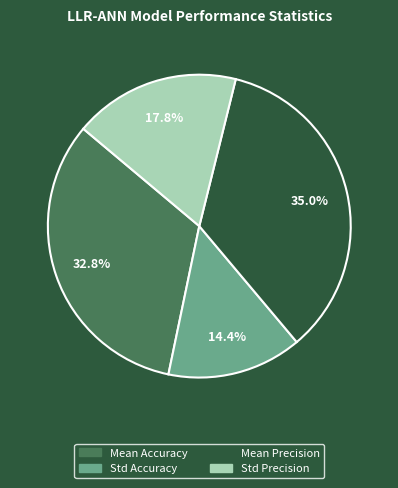

Does Std Accuracy represent more than half of the total?

No